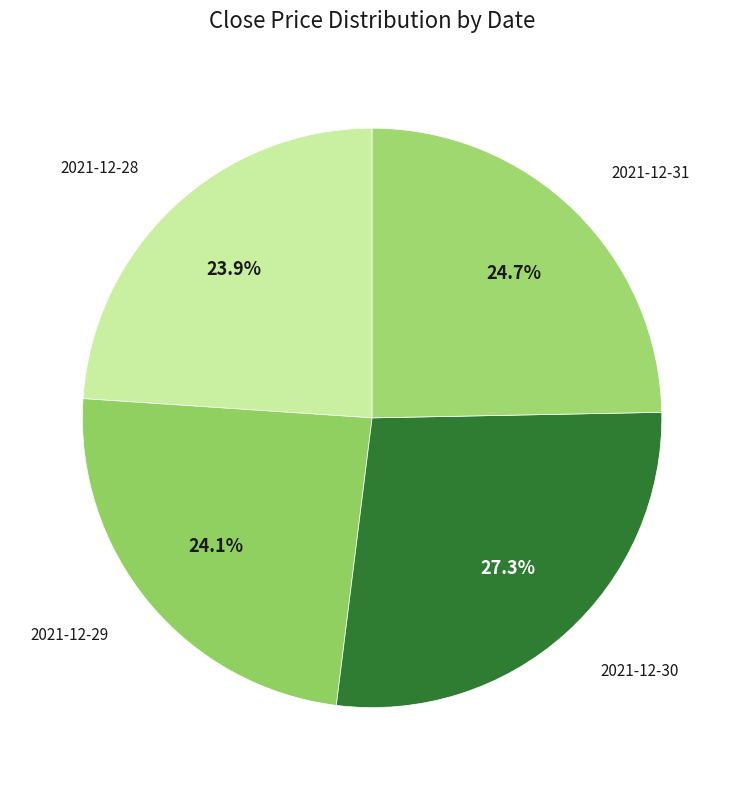

Which category has the smallest portion of the pie?

2021-12-28